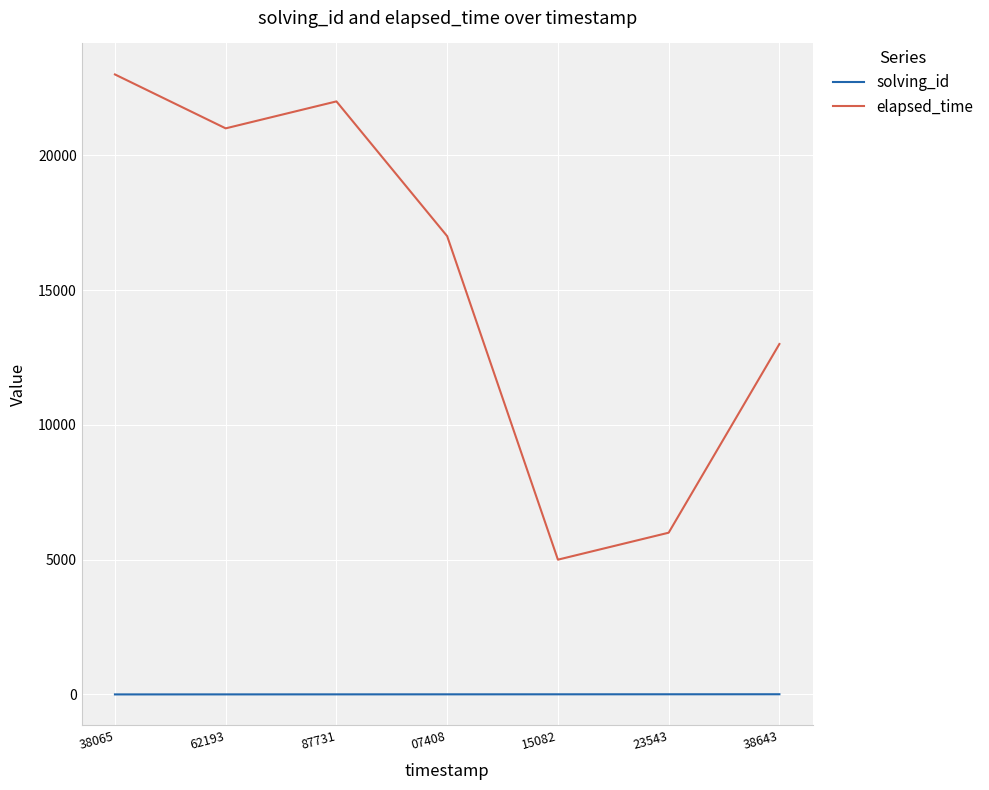

What is the greatest value displayed?

23000